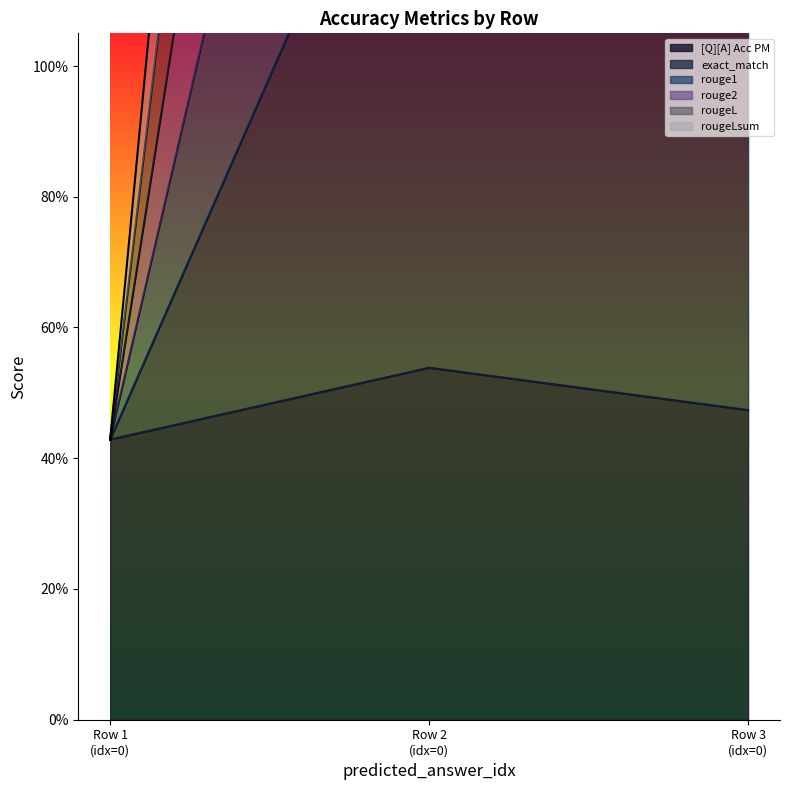

What is the sum of all rouge1 values?

9.4